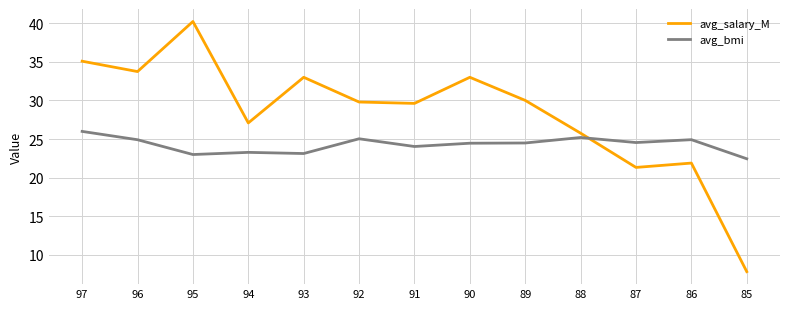

Does the chart display data point markers on the line(s)?

No